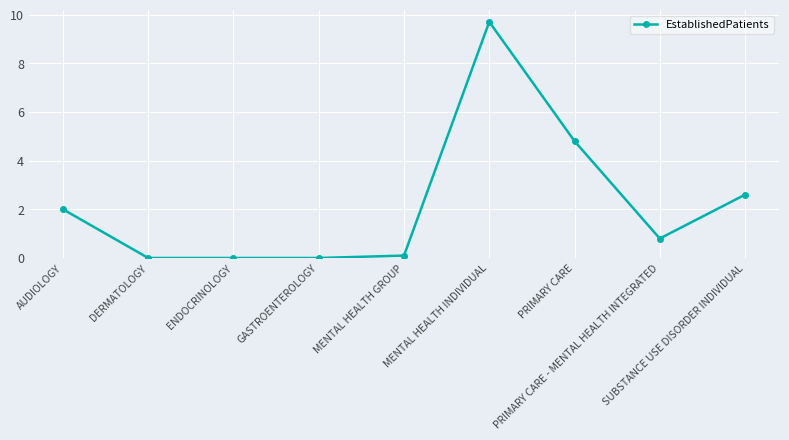

What is the label of the 6th point from the right?

GASTROENTEROLOGY